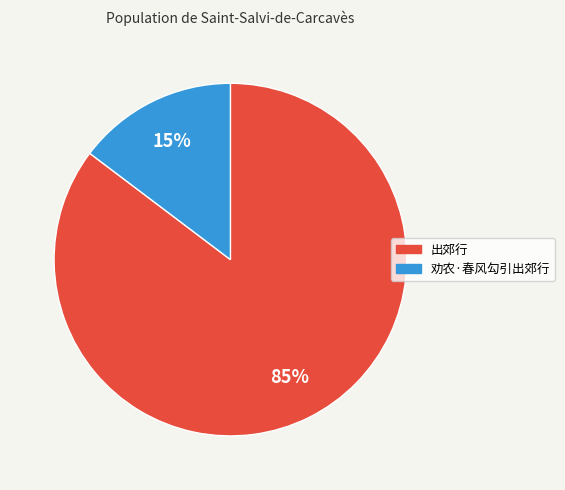

Do 劝农·春风勾引出郊行 and 出郊行 together represent more than half of the pie?

Yes